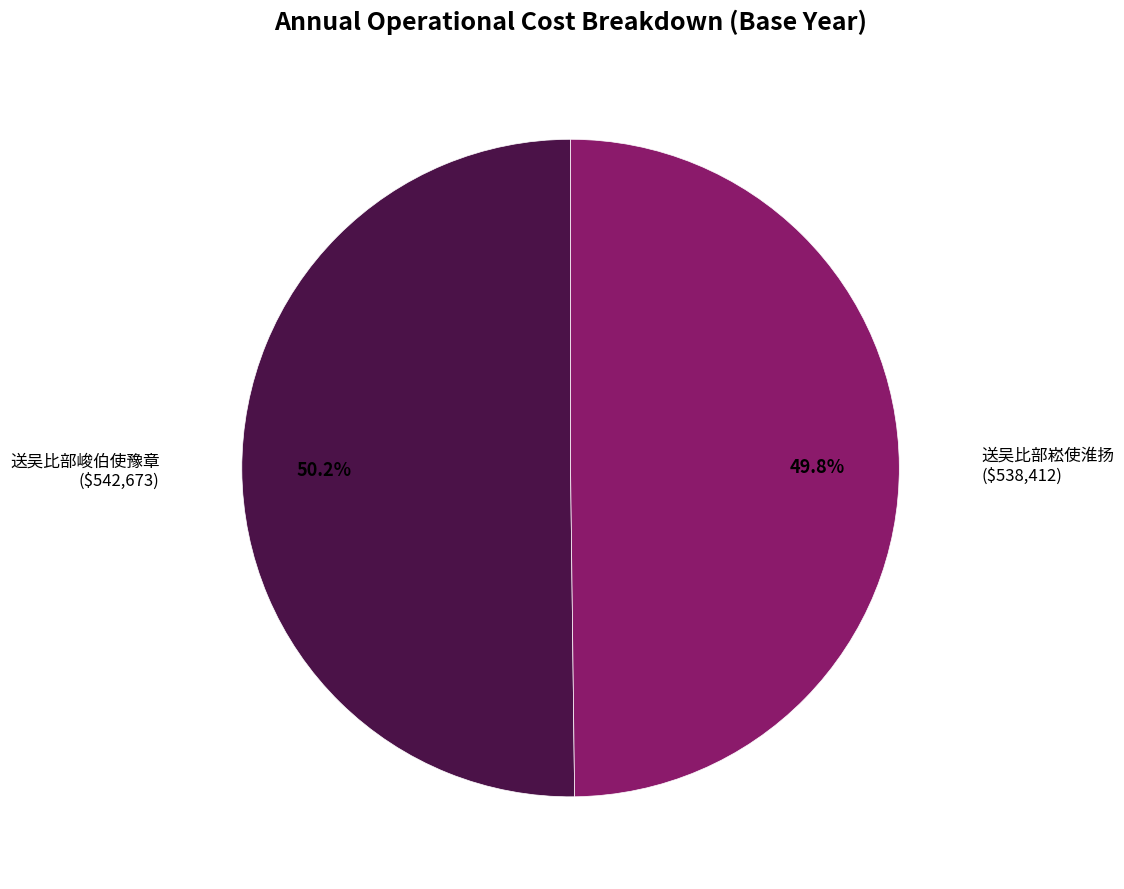

How many segments does this pie chart have?

2